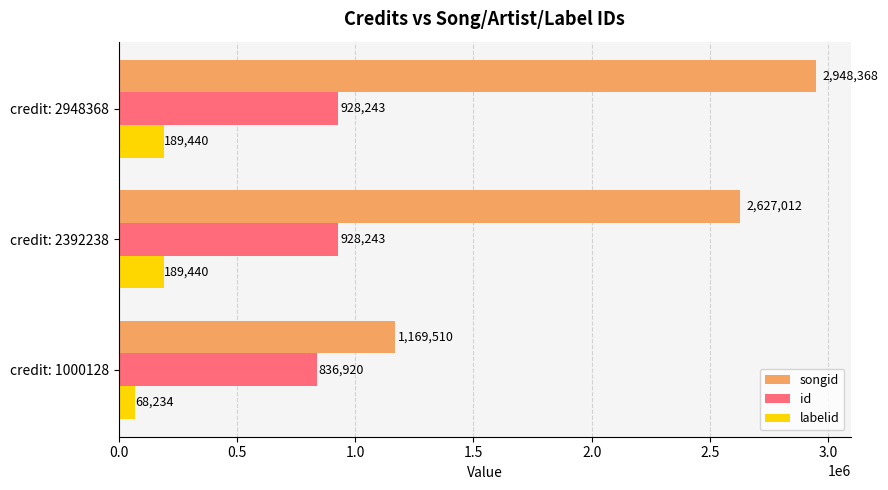

What is the maximum value for labelid?

189440